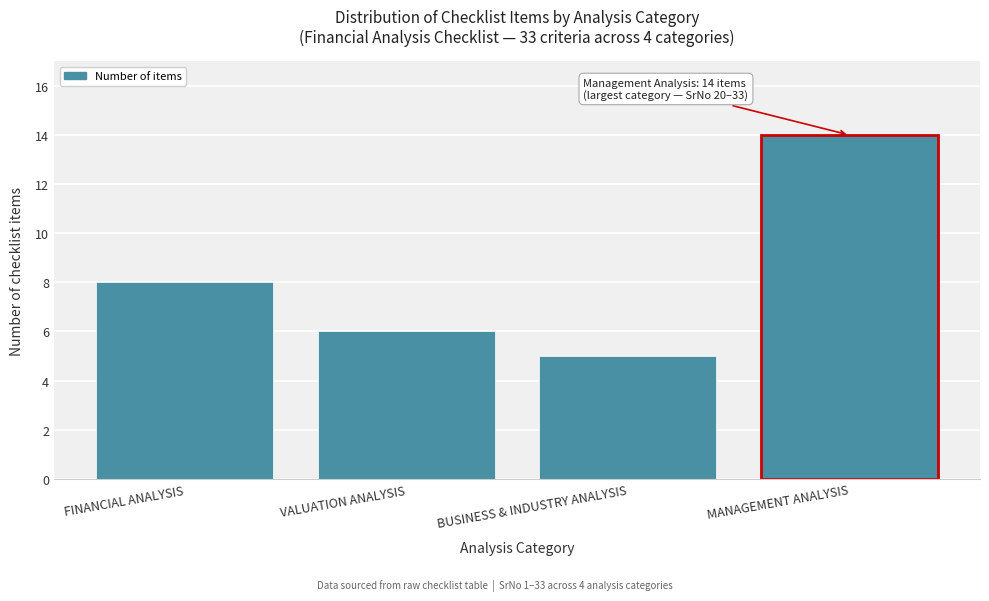

Reading left to right, extract all data points from this chart.

FINANCIAL ANALYSIS=8	VALUATION ANALYSIS=6	BUSINESS & INDUSTRY ANALYSIS=5	MANAGEMENT ANALYSIS=14